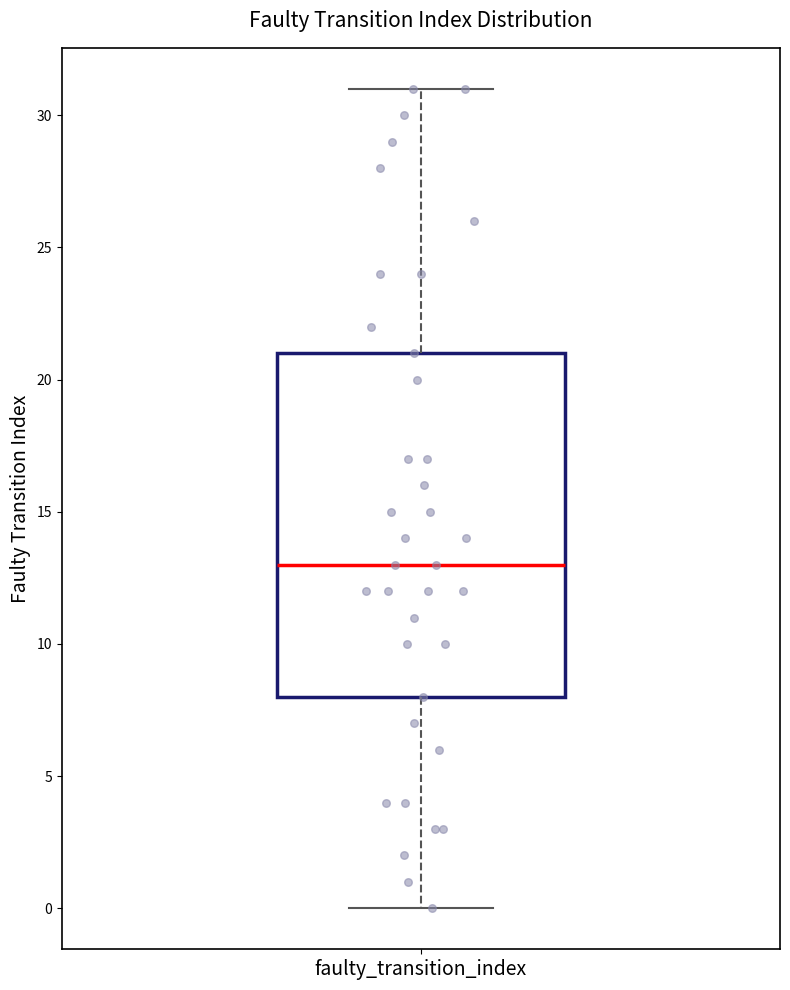

Read this box plot against the y-axis: the position of the median line, the range covered by the box, and the ends of both whiskers. The values are not printed on the chart, so give them approximately, as read against the axis.

median 13, box 8 to 21, whiskers 0 to 31